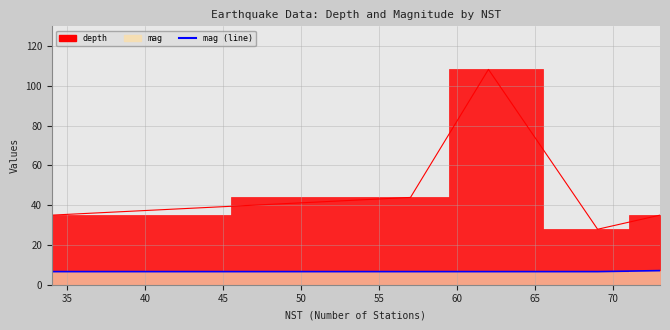

Which category has the lowest value in the depth series?

69